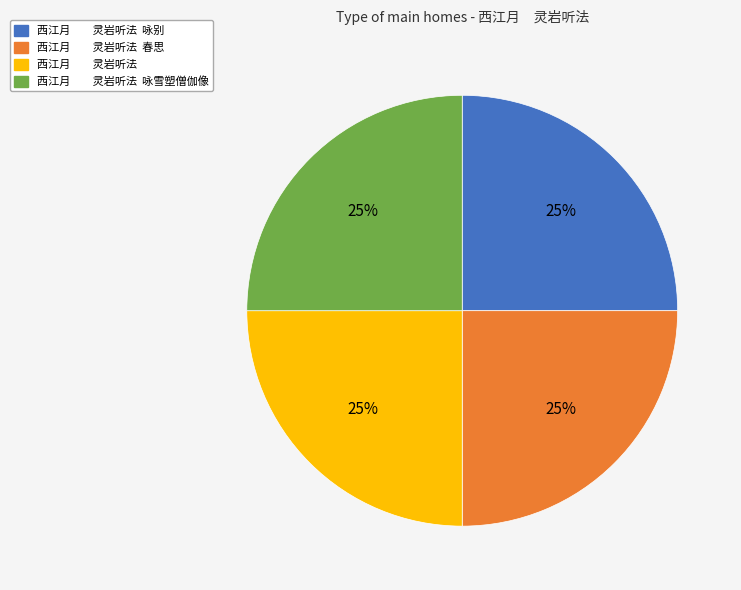

How many segments does this pie chart have?

4